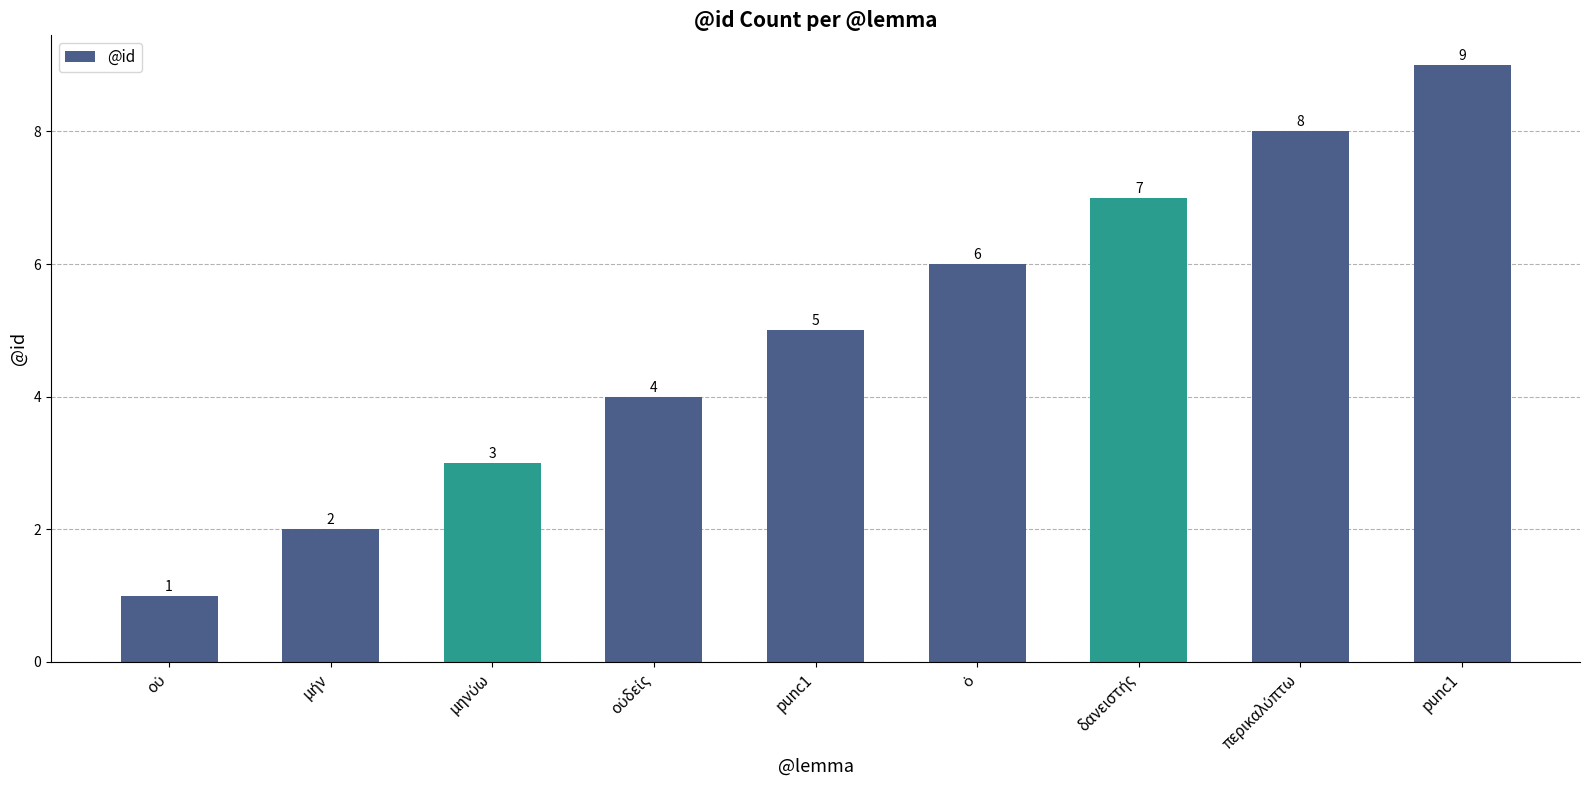

The chart shows a value of 6 at ὁ. True or false?

True